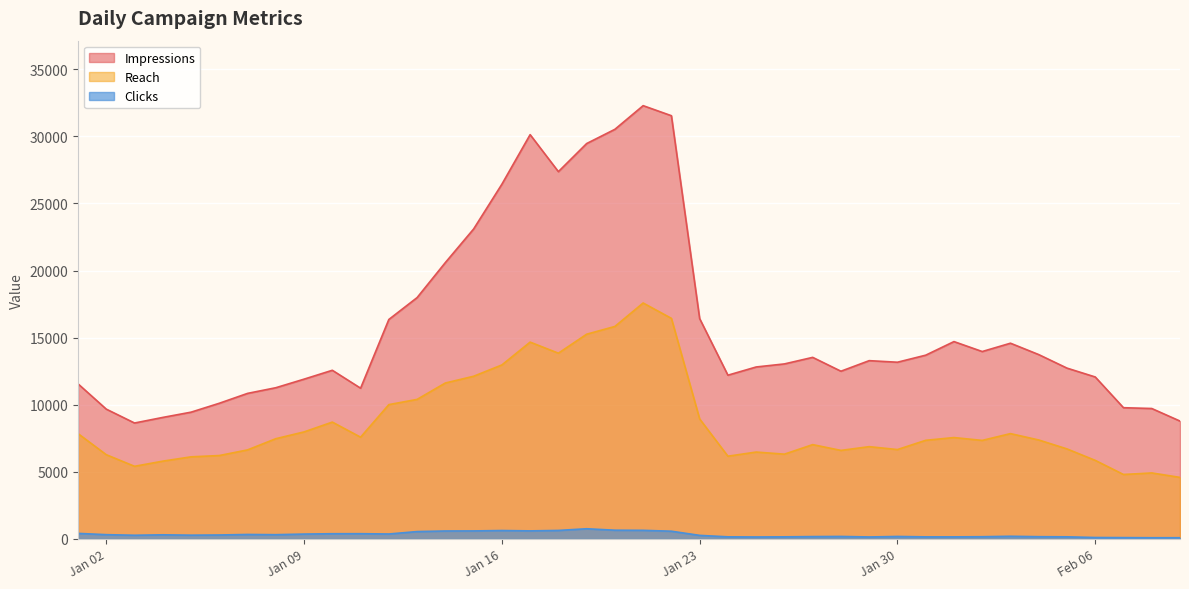

How many lines are shown in the chart?

3